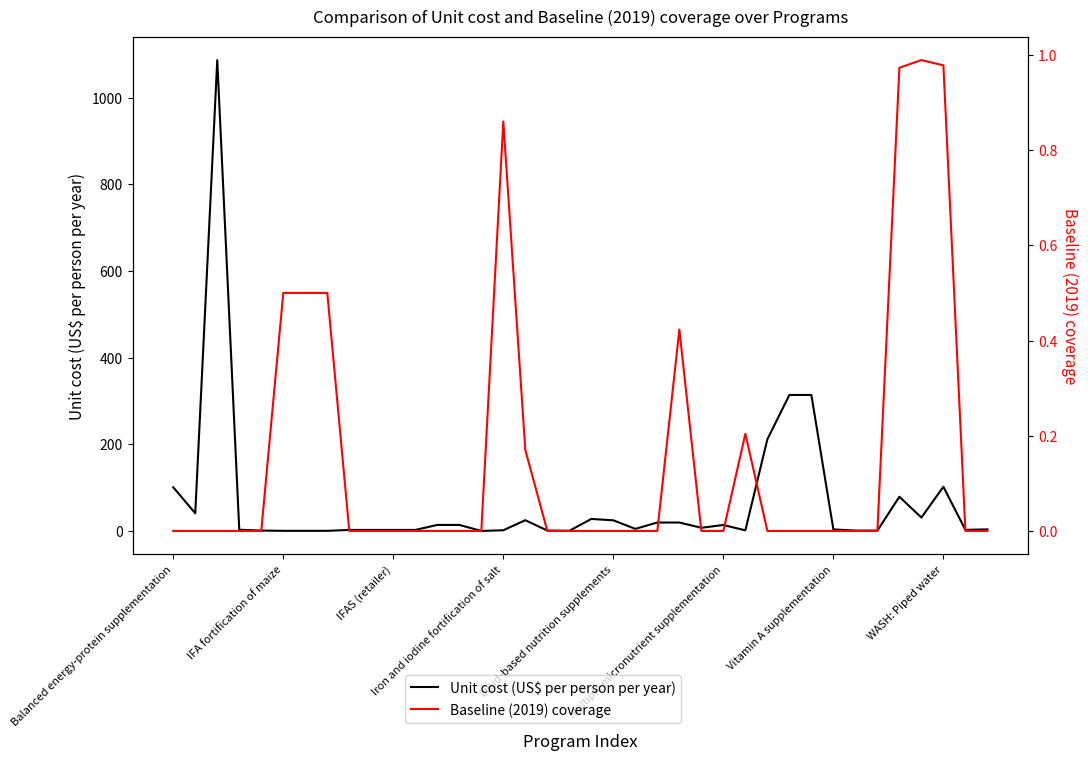

Which series has the widest spread of values?

Unit cost (US$ per person per year)